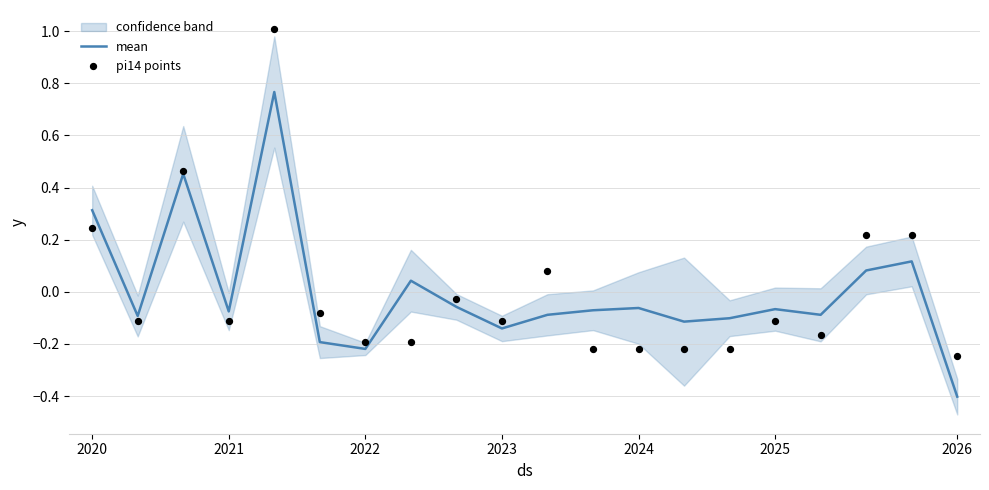

Which series contains the highest Y value?

pi14 points